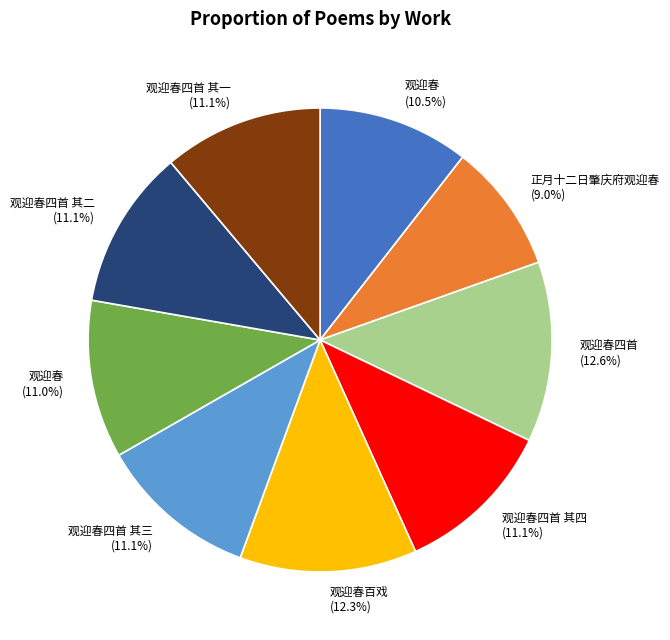

Is there a majority slice in this chart?

No